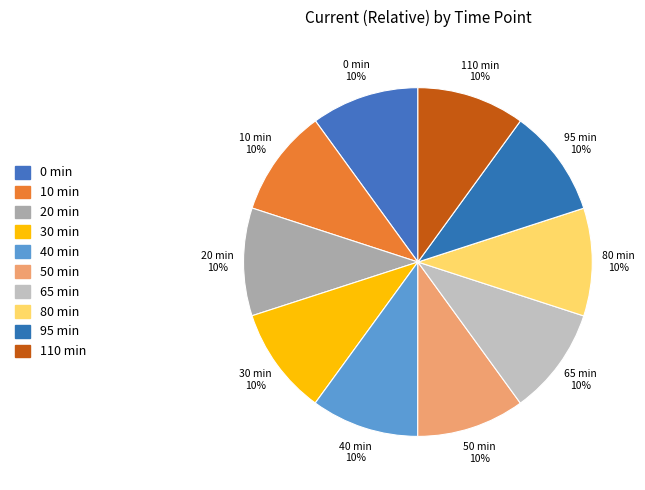

Do 65 min and 110 min together represent more than half of the pie?

No